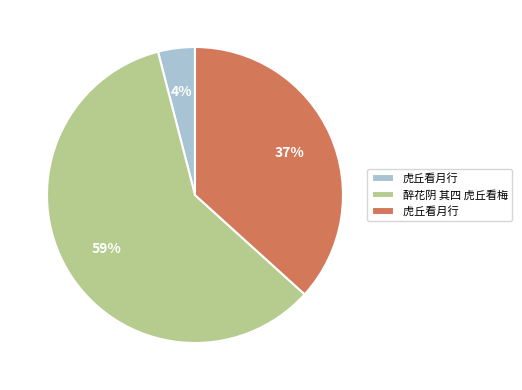

To the nearest percent, what is the difference between the largest and smallest slice percentages?

55%